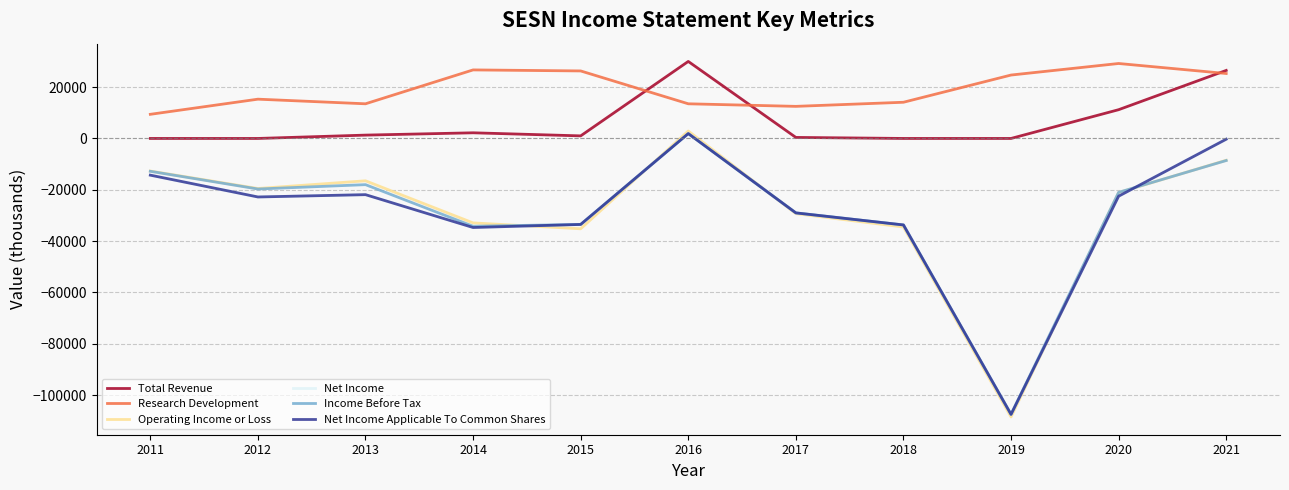

At which label does Research Development first exceed 15300?

2014